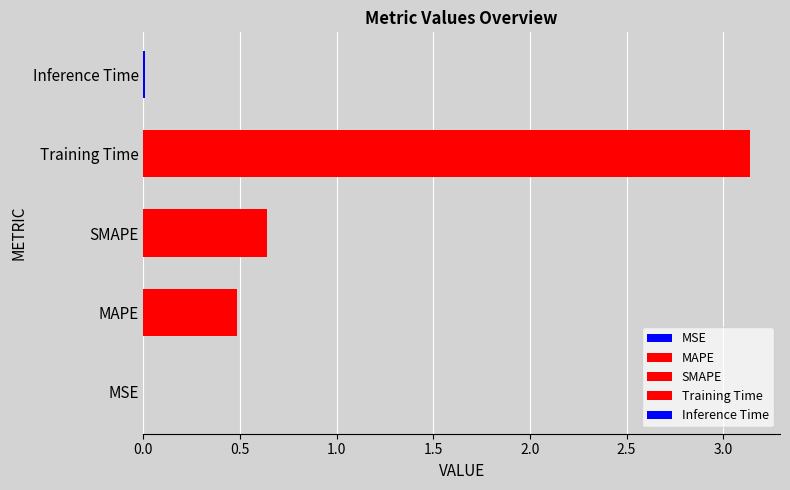

What is the change in value from SMAPE to Inference Time?

-0.6